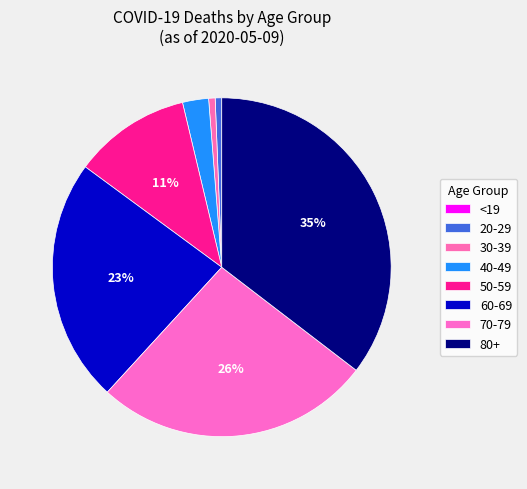

Does any single category account for the majority?

No